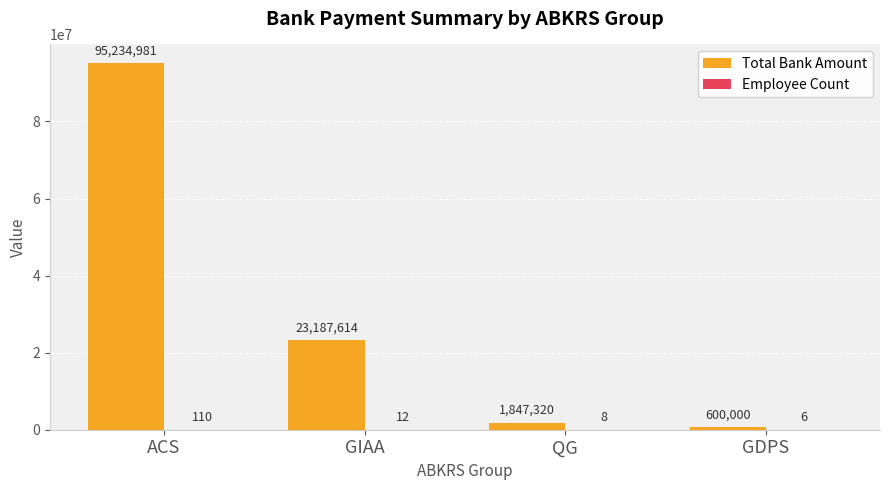

The Total Bank Amount series shows 33110358 at GIAA. True or false?

False